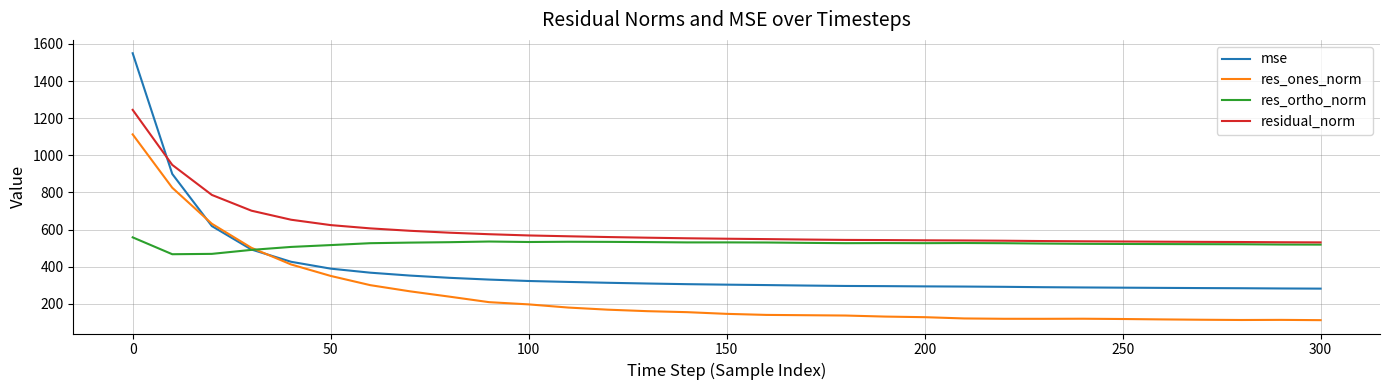

Rank the series by their average value, from highest to lowest.

residual_norm, res_ortho_norm, mse, res_ones_norm